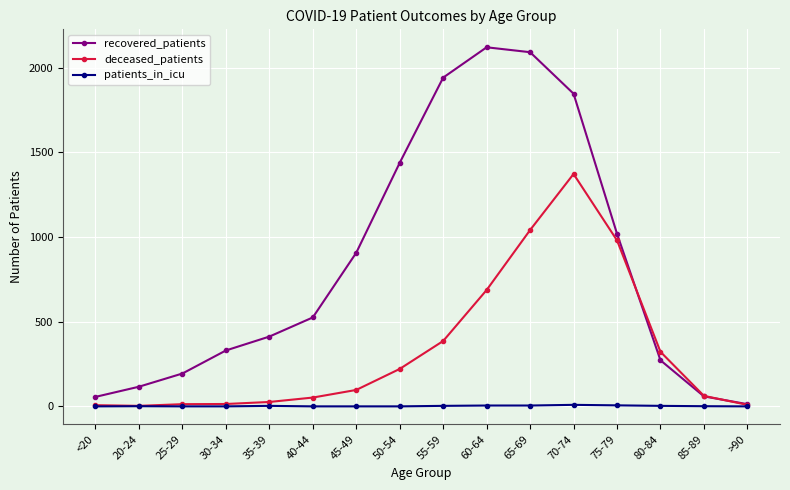

What are all the series names shown in the legend?

recovered_patients, deceased_patients, patients_in_icu